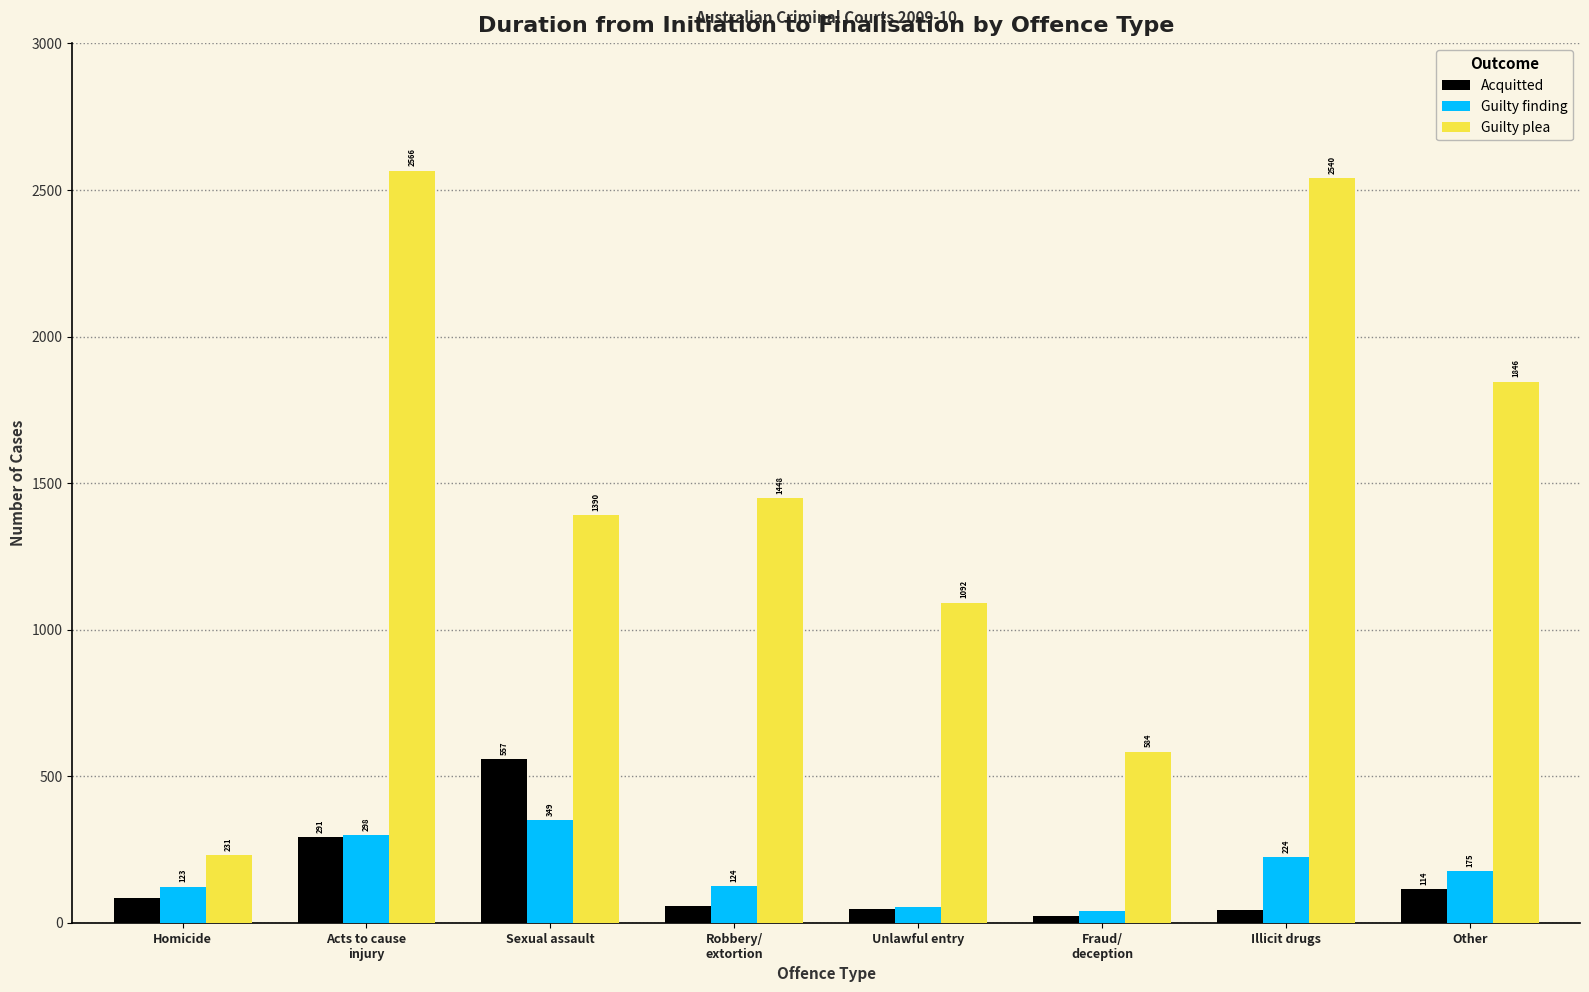

List the series in order of their peak value, lowest first.

Guilty finding, Acquitted, Guilty plea